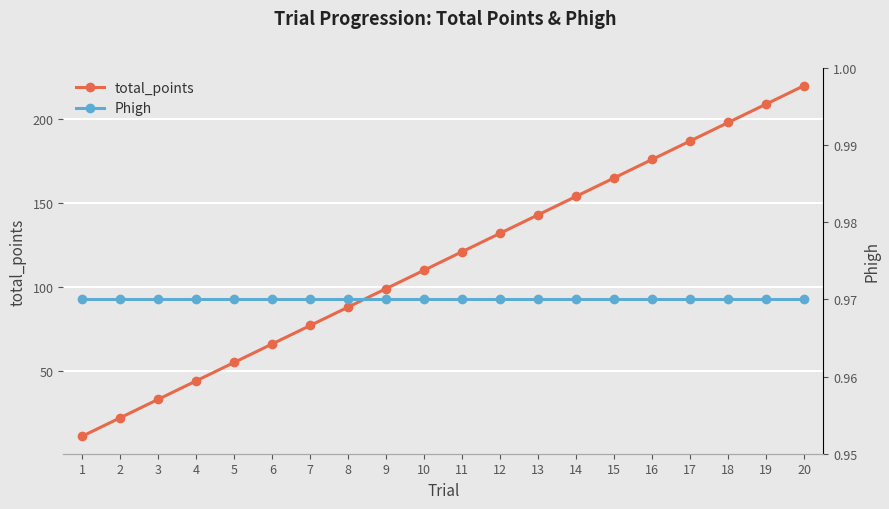

What is the highest value of the total_points series?

220